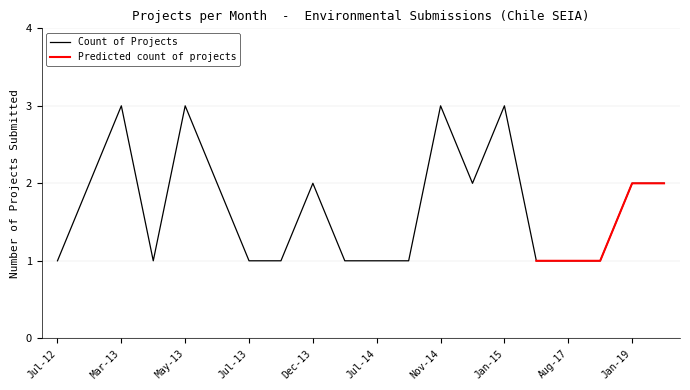

Which series has the largest total across all categories?

Count of Projects